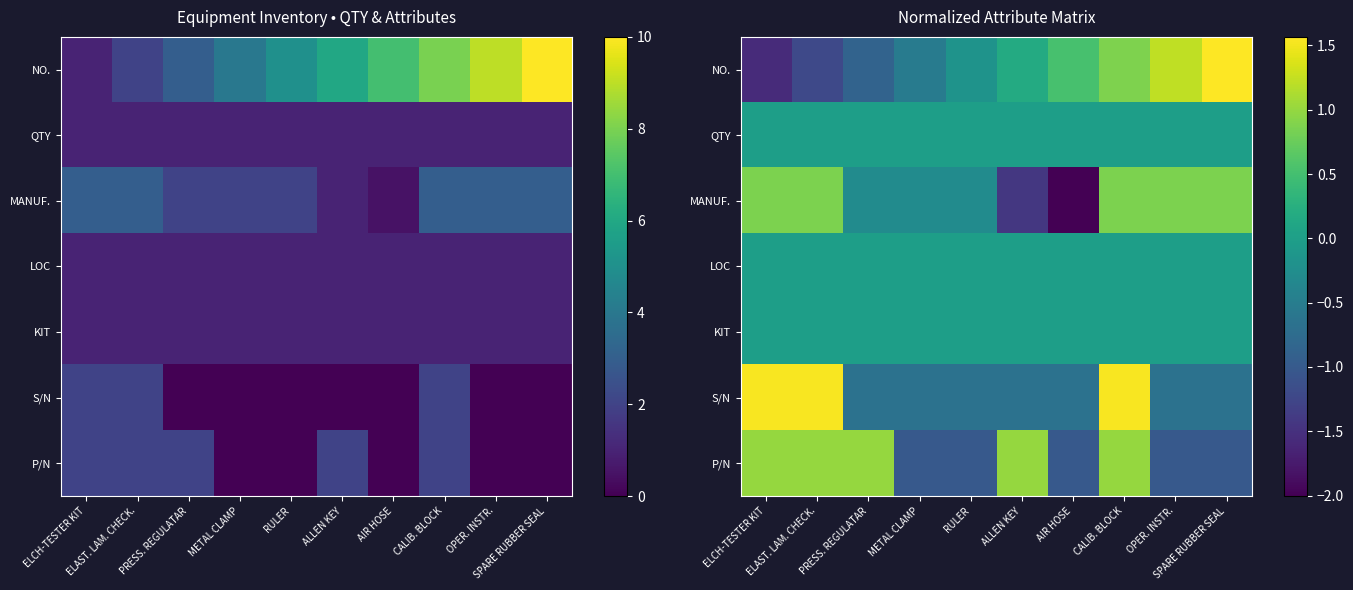

Rank the categories by MANUF. value from highest to lowest.

ELCH-TESTER KIT, ELAST. LAM. CHECK., CALIB. BLOCK, OPER. INSTR., SPARE RUBBER SEAL, PRESS. REGULATAR, METAL CLAMP, RULER, ALLEN KEY, AIR HOSE